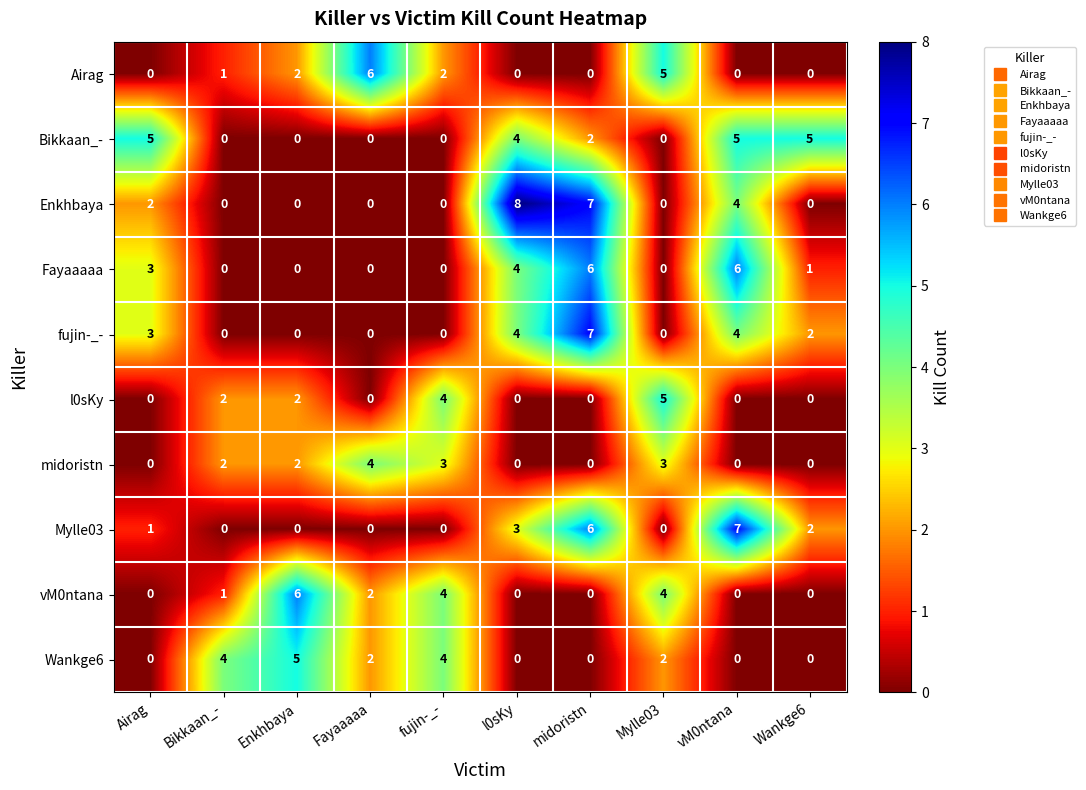

How many data points does each series have?

10